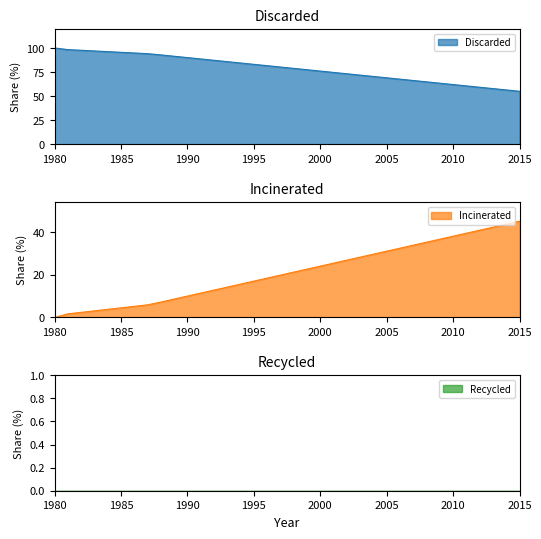

How many data points does each series have?

36